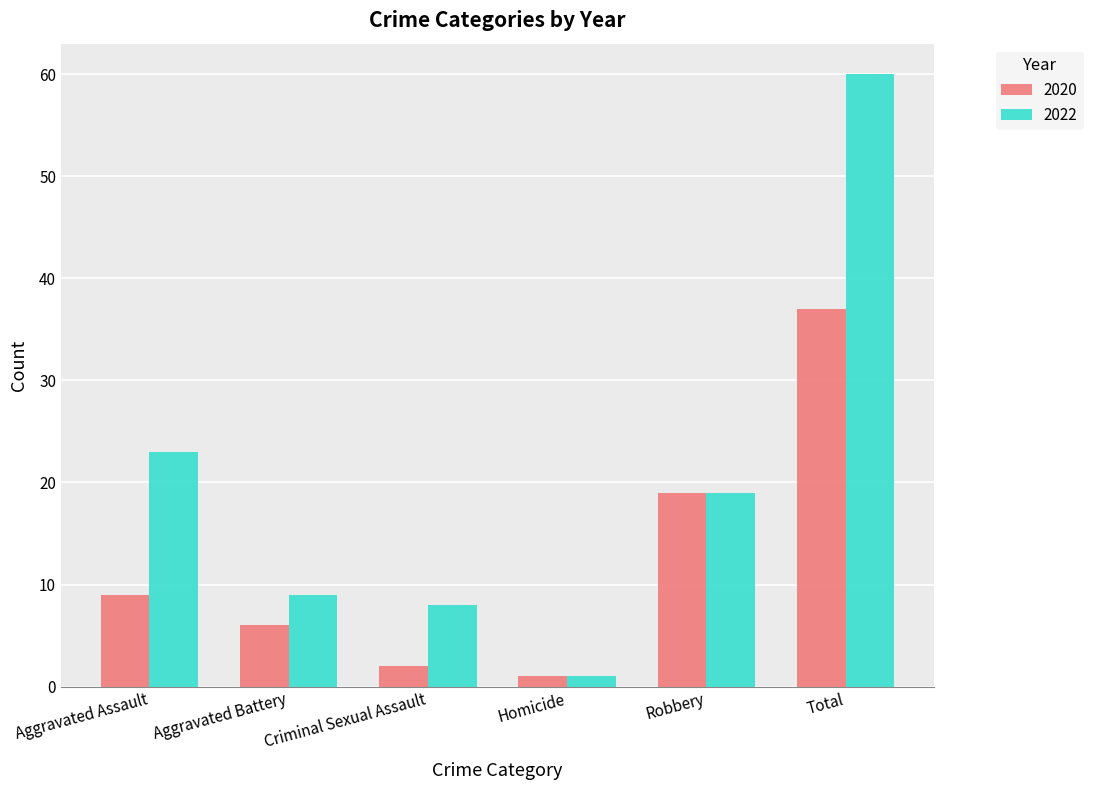

What is the difference between the maximum and minimum values in the 2022 series?

59